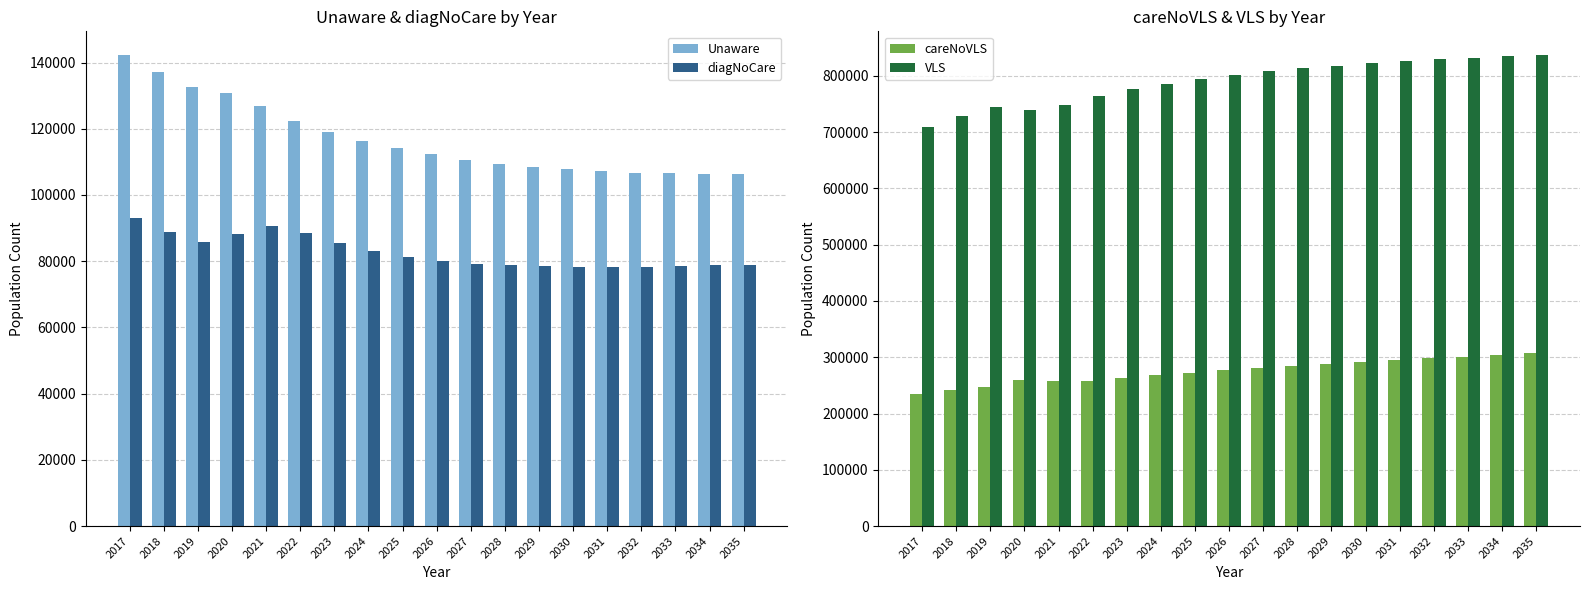

What is the minimum value shown in the chart?

78272